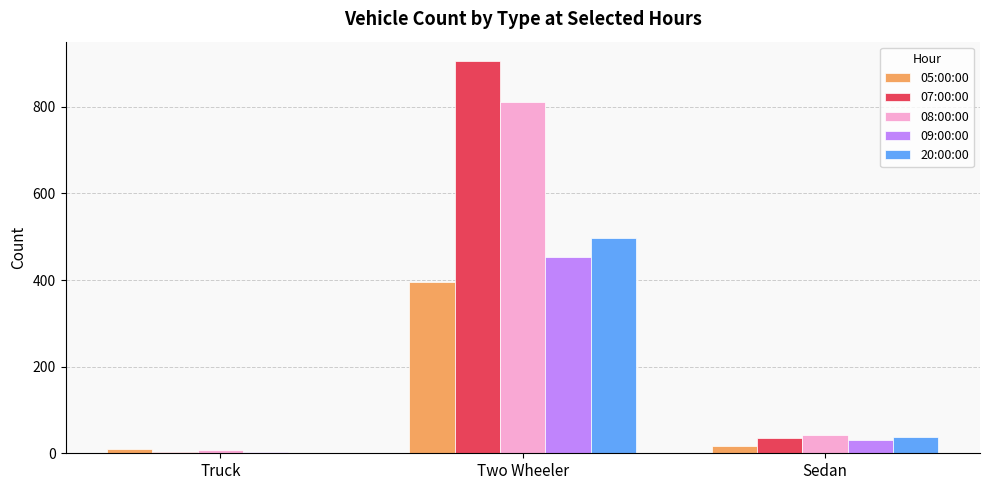

What is the difference between the 08:00:00 values at Truck and Two Wheeler?

804